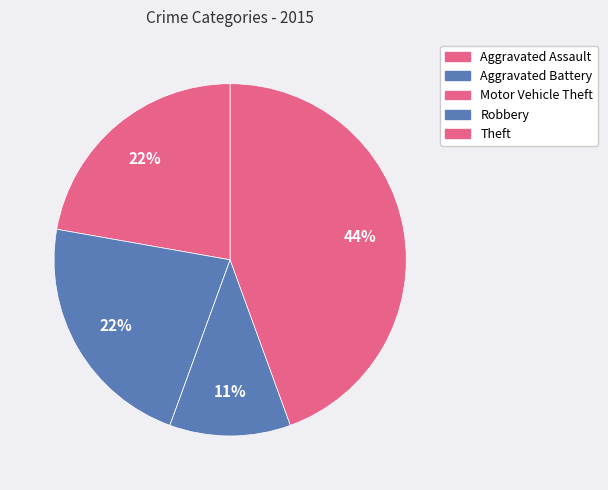

To the nearest percent, what is the difference between the largest and smallest slice percentages?

44%